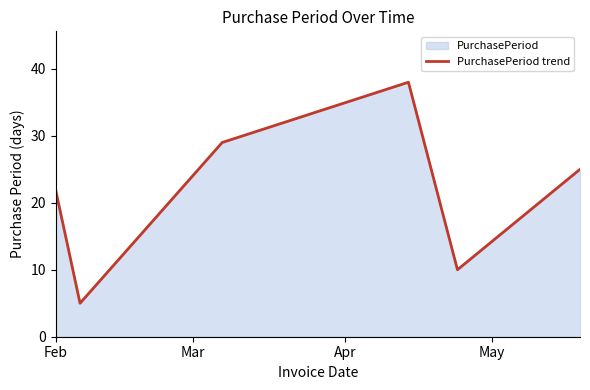

What is the greatest value displayed?

38